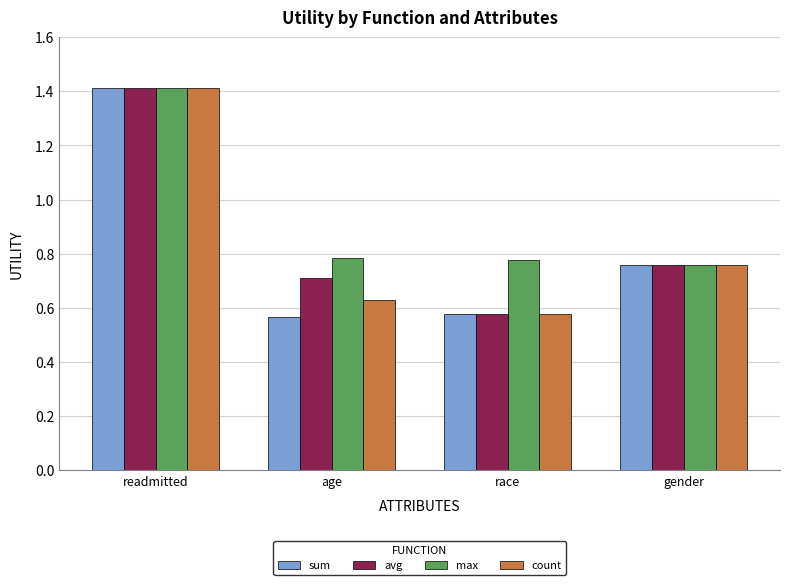

What is the label of the 4th bar from the left?

gender